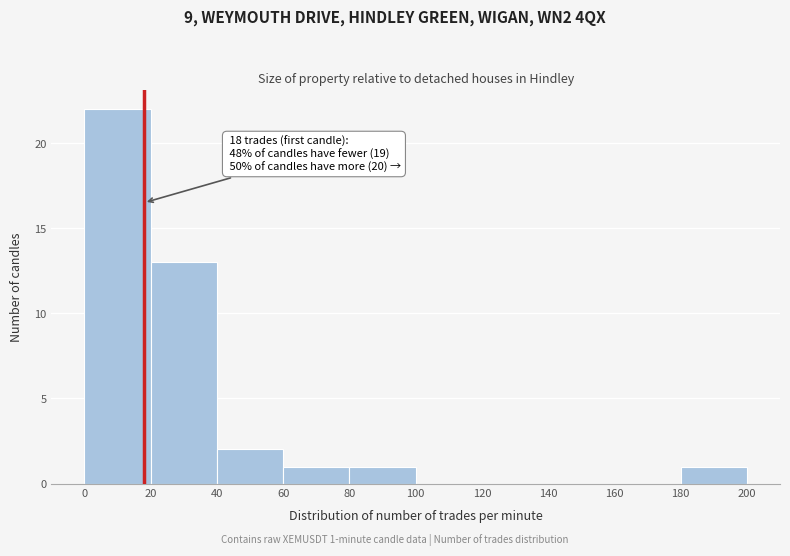

Which range on the x-axis has the tallest bar?

0 to 20